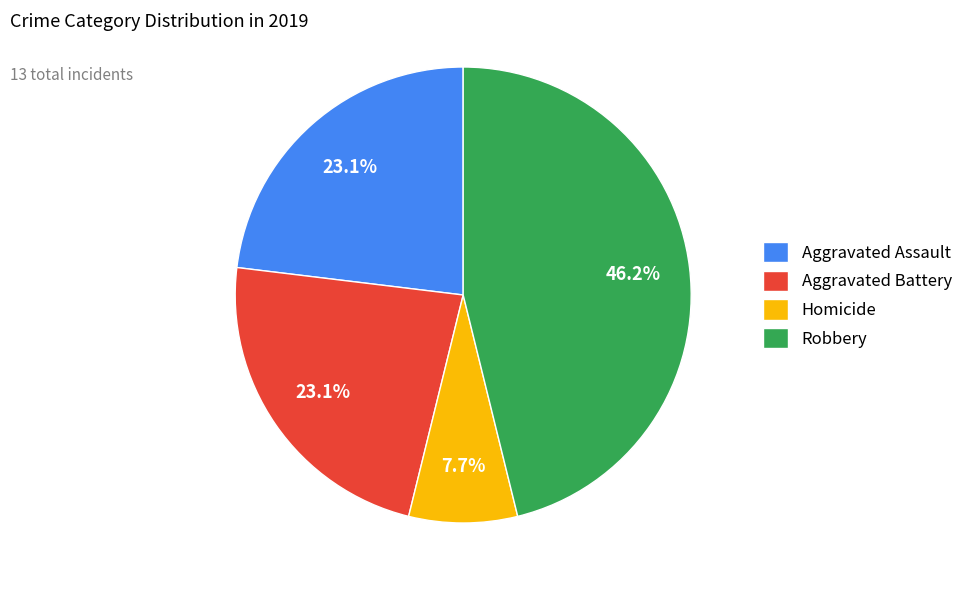

How many slices are in this pie chart?

4